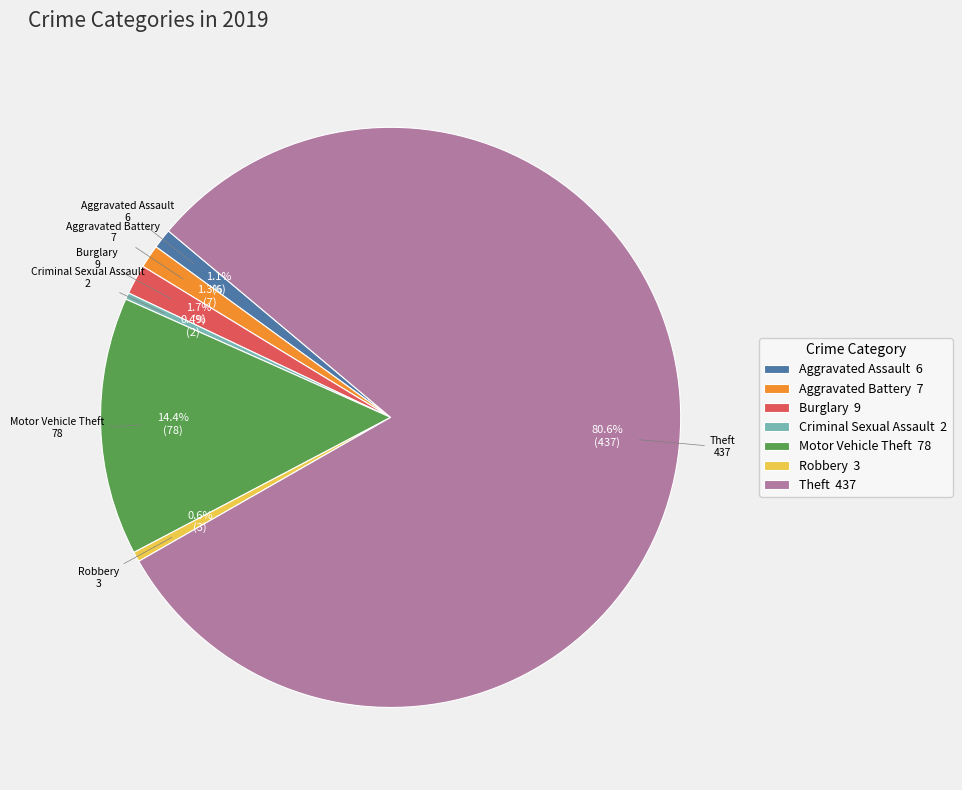

What percentage is the Aggravated Assault slice, to the nearest percent?

1%